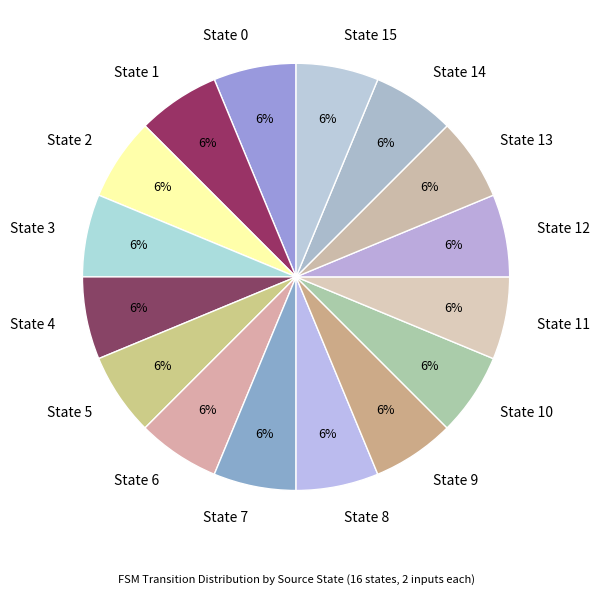

Is the sum of State 7 and State 10 greater than half?

No